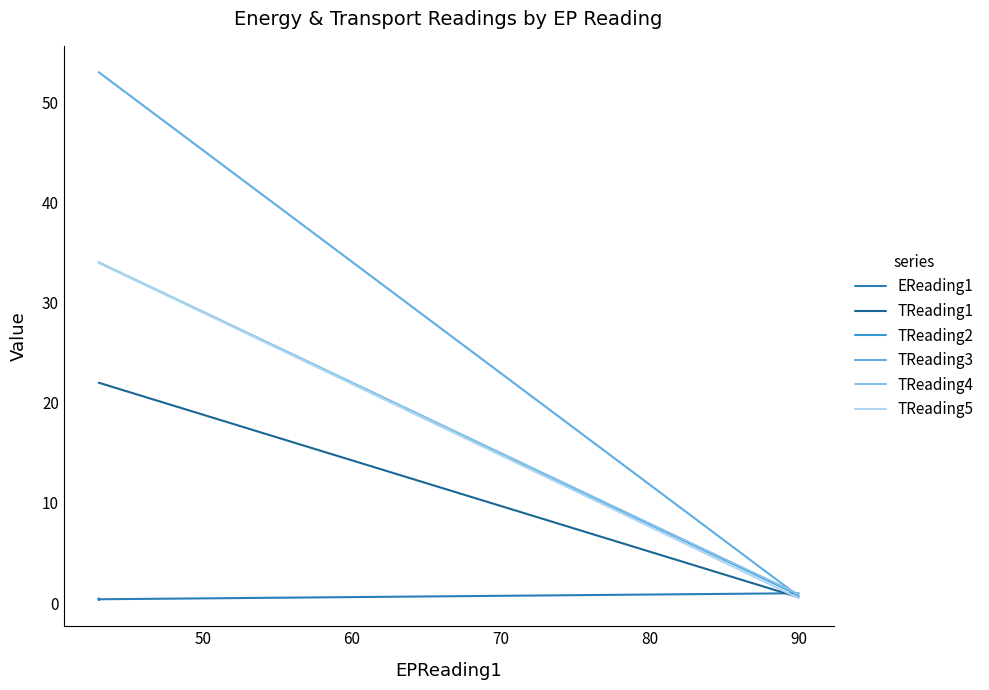

List the series in order of their peak value, highest first.

TReading3, TReading2, TReading4, TReading5, TReading1, EReading1